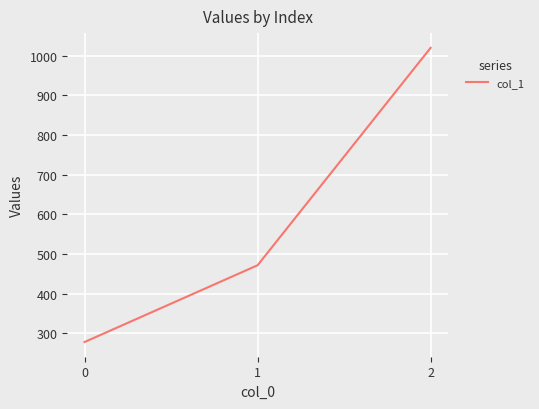

Reading left to right, list all the values displayed in this chart.

0=277.8	1=471.4	2=1020.0